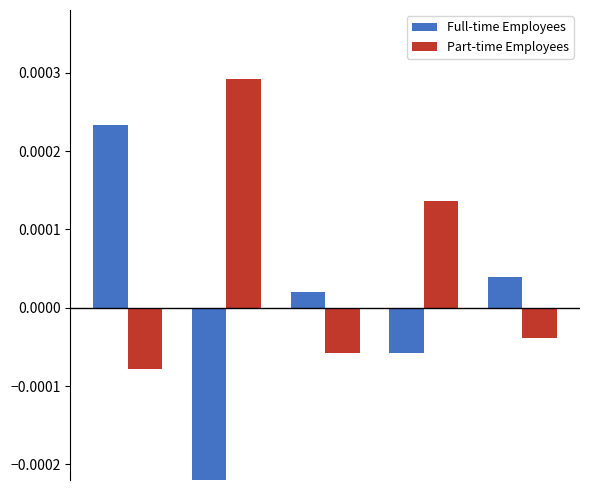

Does the chart contain stacked bars?

No